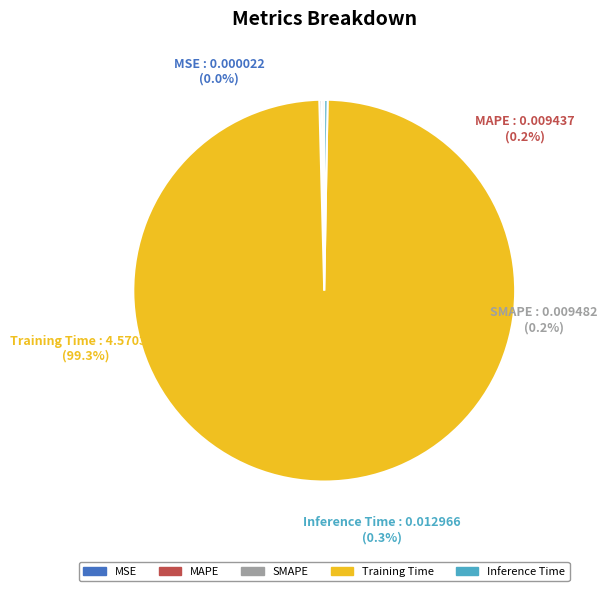

Is the sum of MAPE and SMAPE greater than half?

No